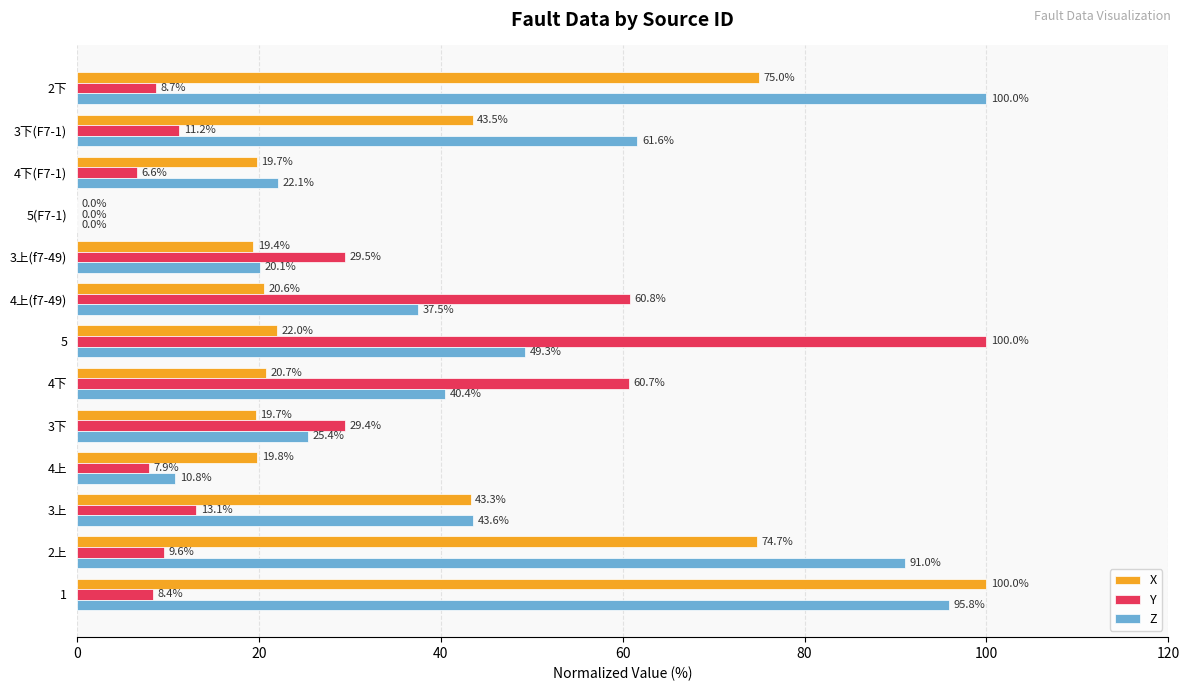

What is the sum of all Z values?

597.6